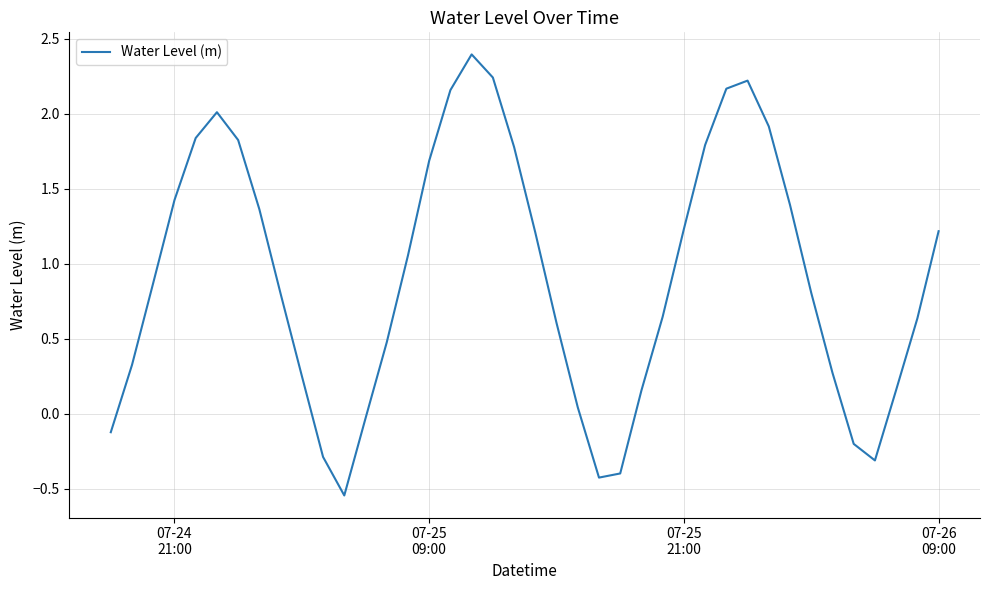

How many interior local valleys (lower than both neighbors) does the data have?

3